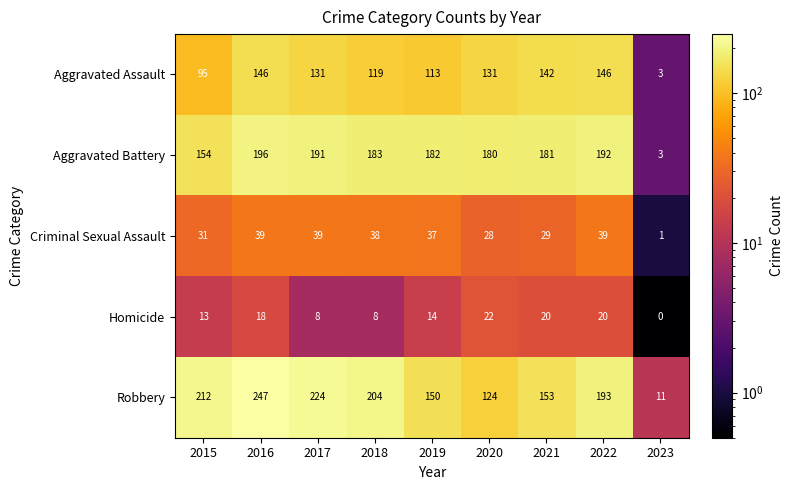

Which series has the largest range (max minus min)?

Robbery